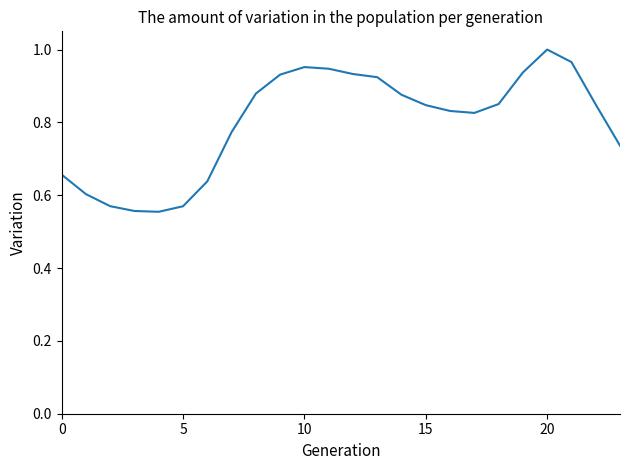

What is the difference between the maximum and minimum values?

0.4